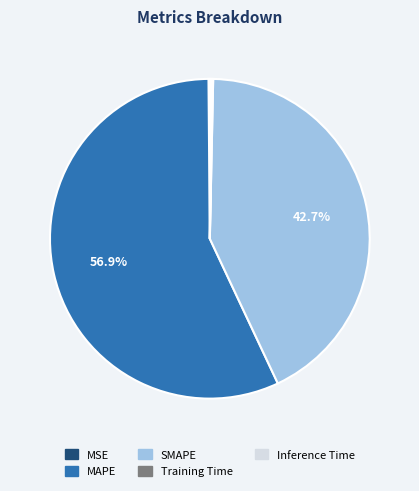

To the nearest percent, what is the difference between the largest and smallest slice percentages?

57%